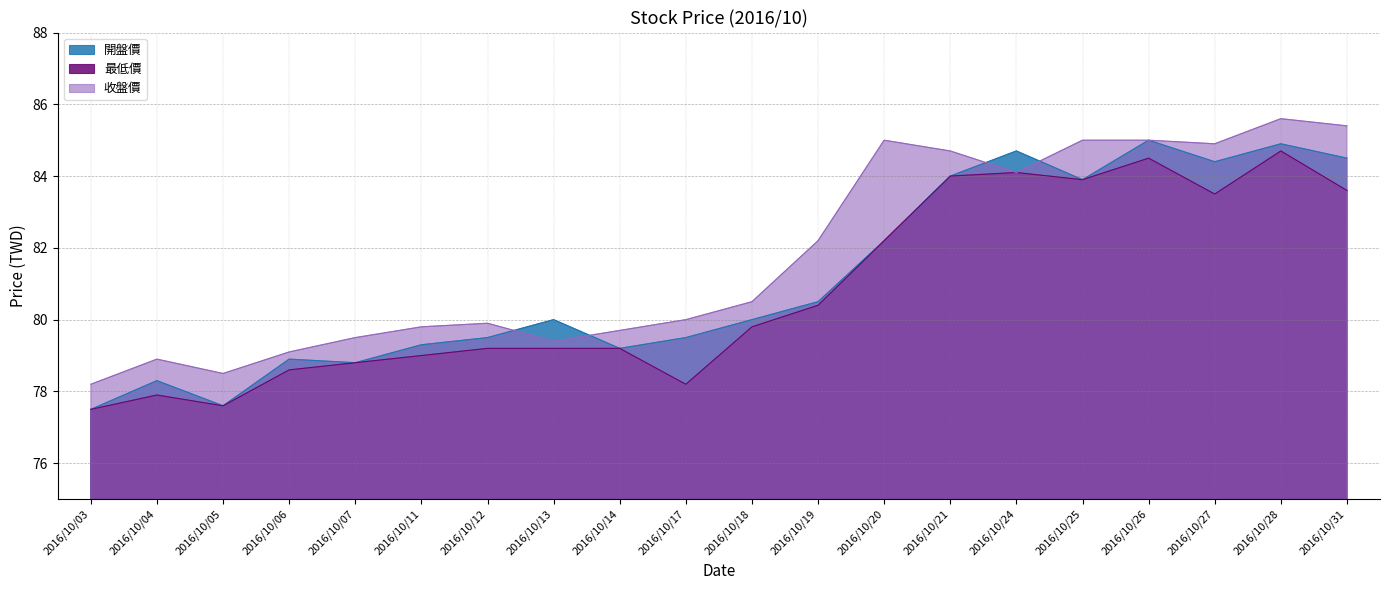

Read the 開盤價 value at 2016/10/13.

80.0